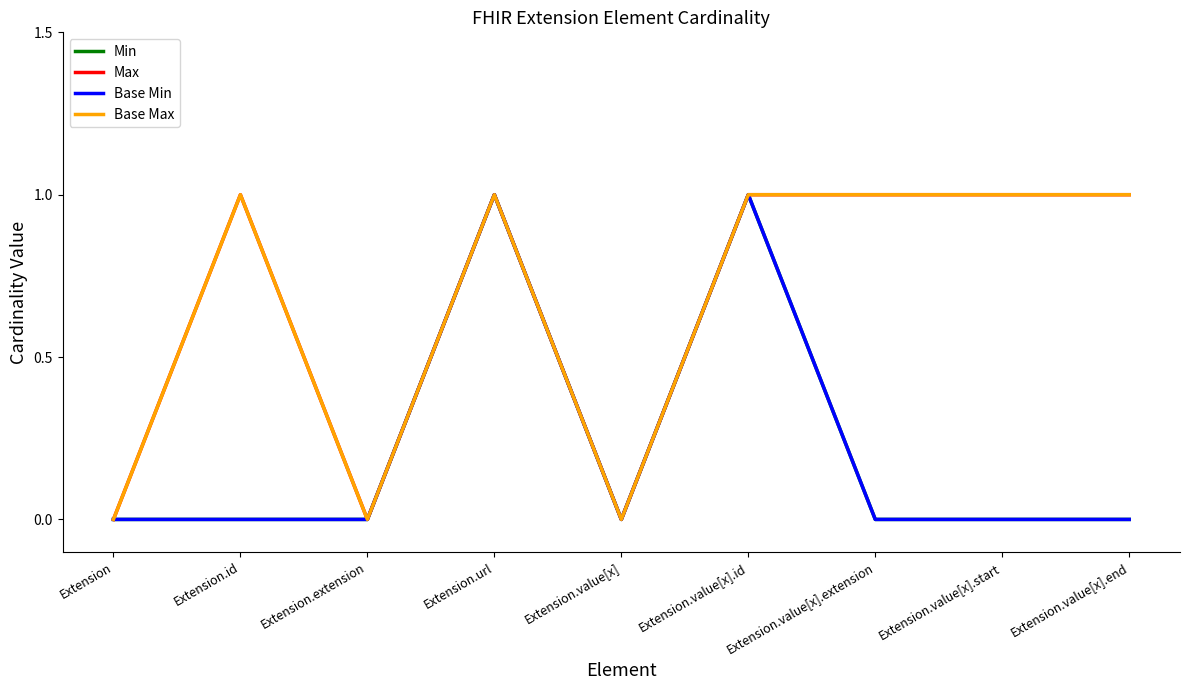

What is the label of the 3rd point from the left?

Extension.extension